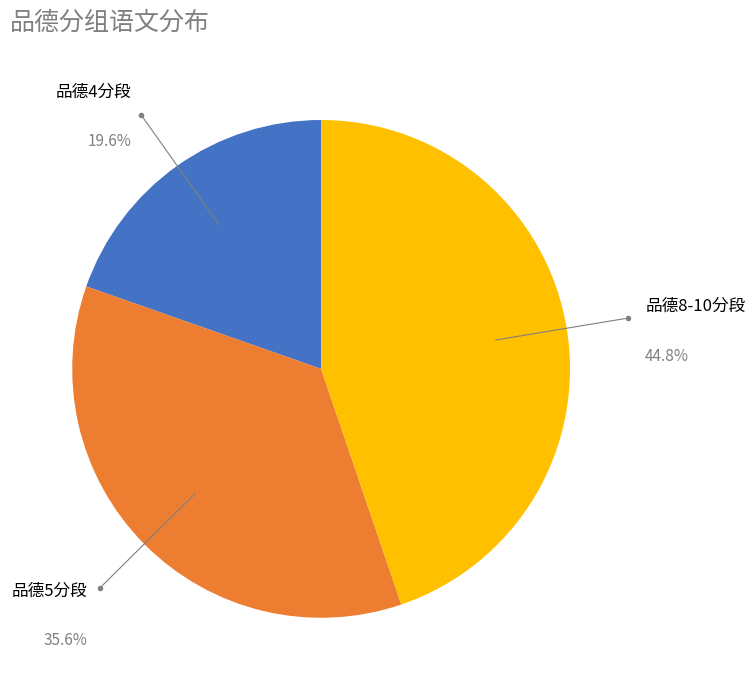

Does any single category account for the majority?

No